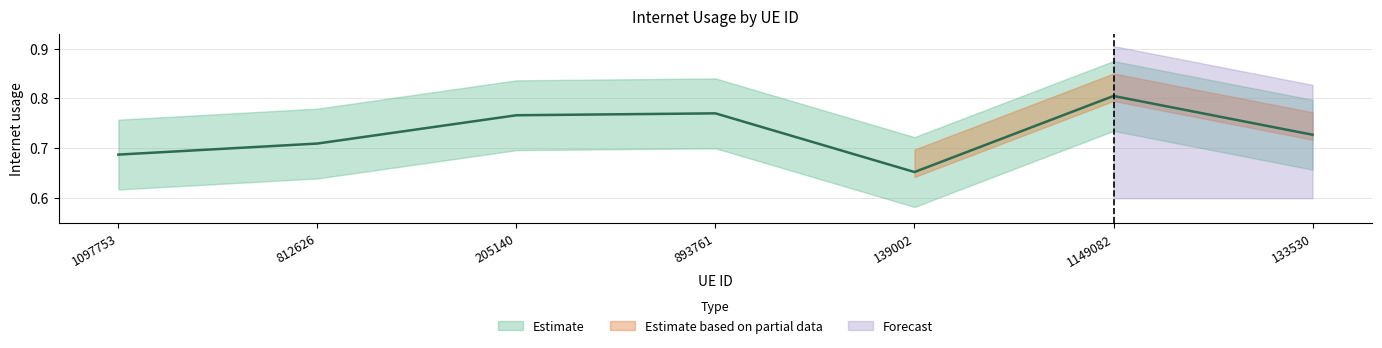

Reading left to right, list all the values displayed in this chart.

1097753=0.7	812626=0.7	205140=0.8	893761=0.8	139002=0.7	1149082=0.8	133530=0.7